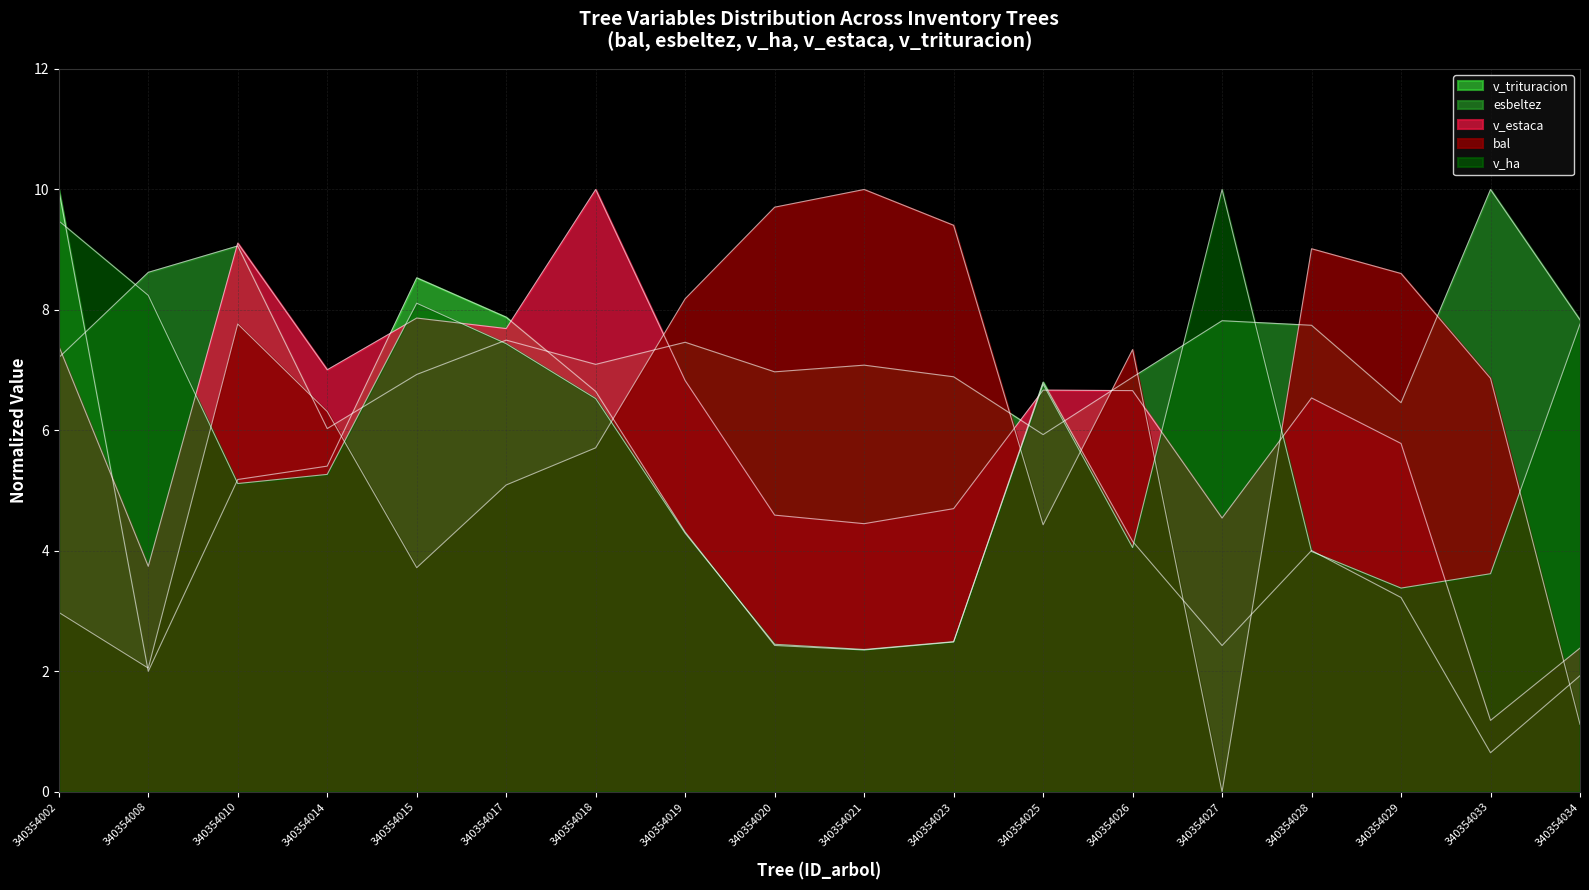

At which category is the sum across all series the highest?

340354002